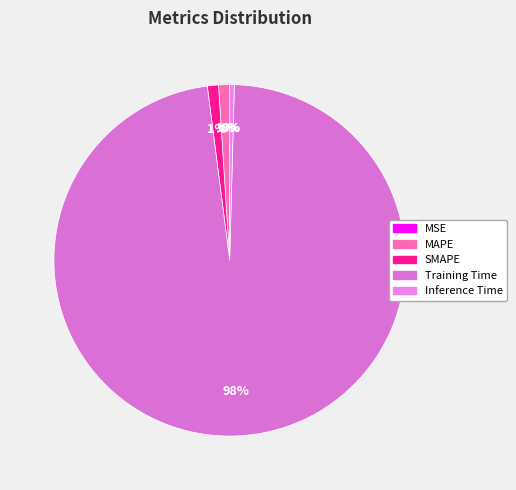

Is it true that Training Time is 98% of the pie?

True